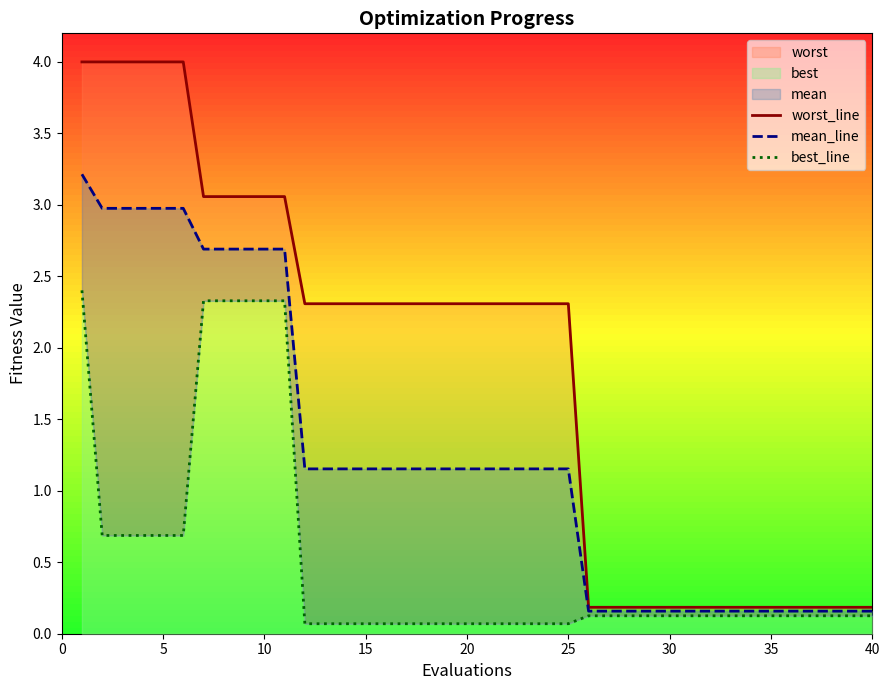

Is it true that mean_line equals 0.3 at 30?

False